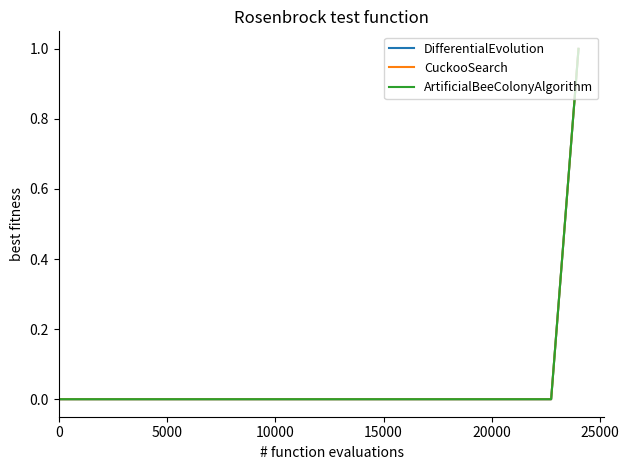

Does the chart have visible grid lines?

No